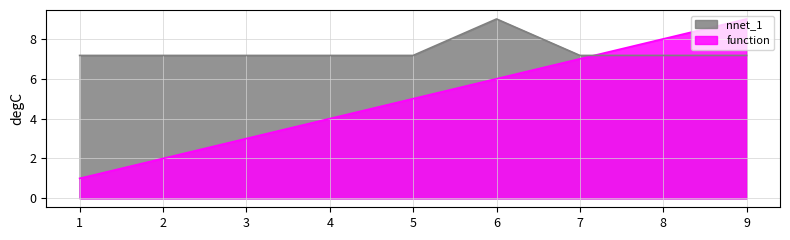

List the series in order of their overall mean, lowest first.

function, nnet_1